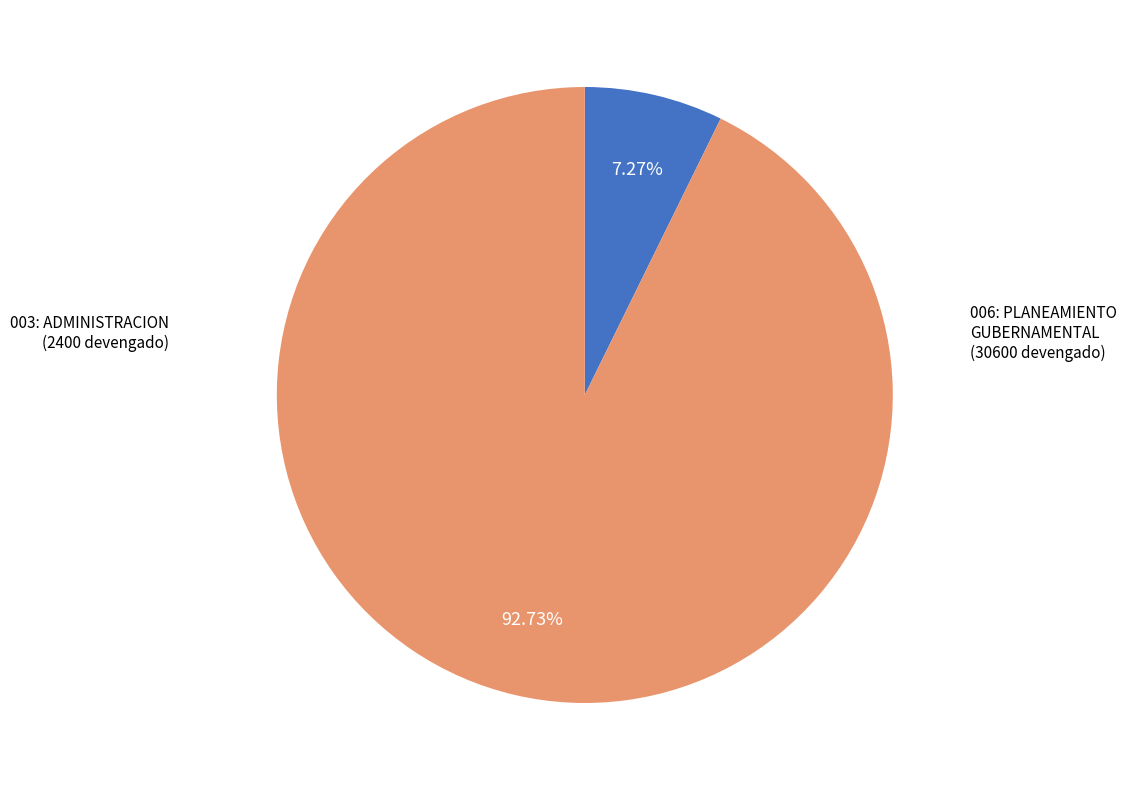

Does any single category account for the majority?

Yes